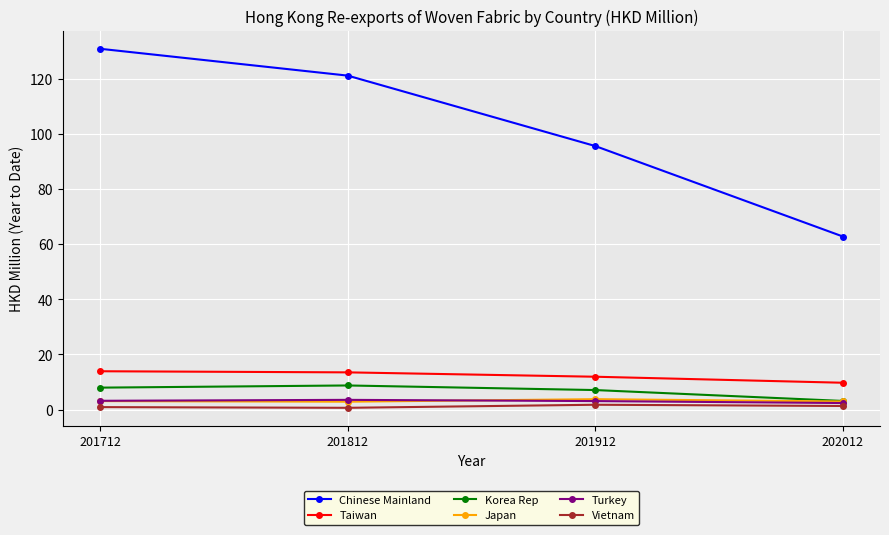

At how many categories does at least one series exceed 94?

3